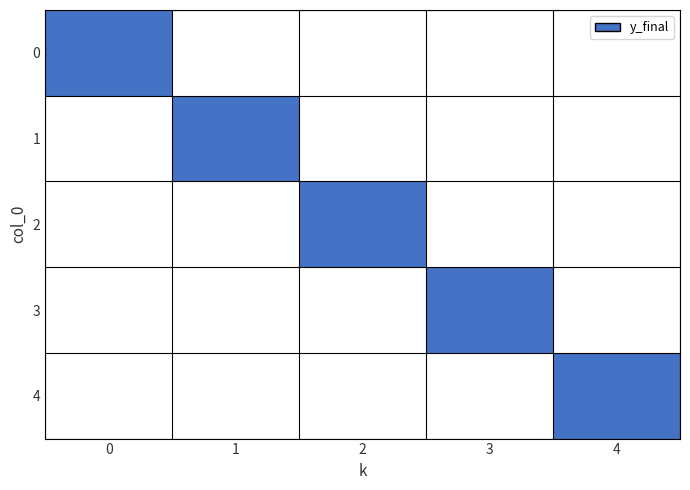

What is the total value across all series at 1?

1